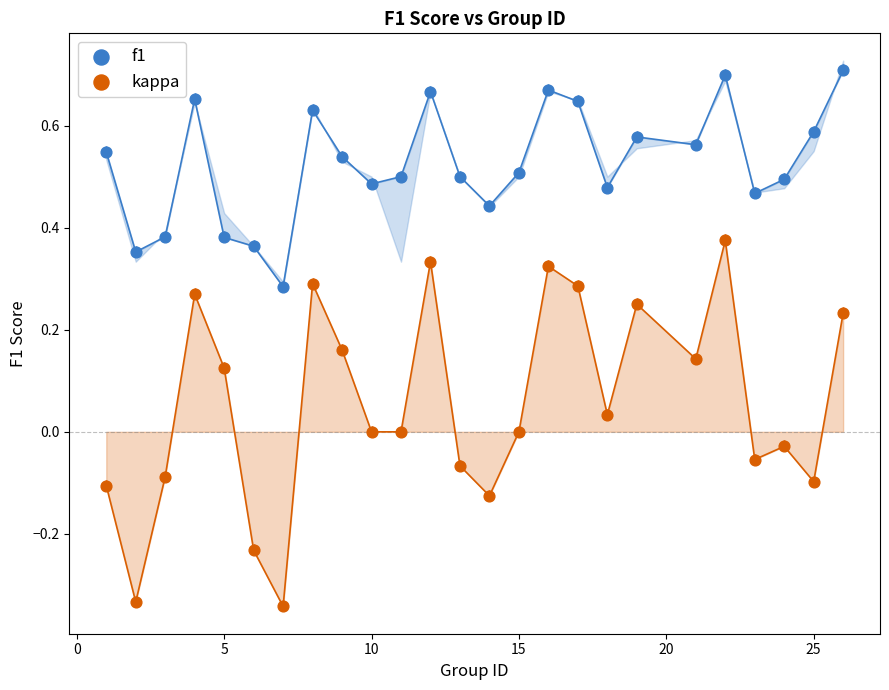

Which series has the widest spread of Y values?

kappa